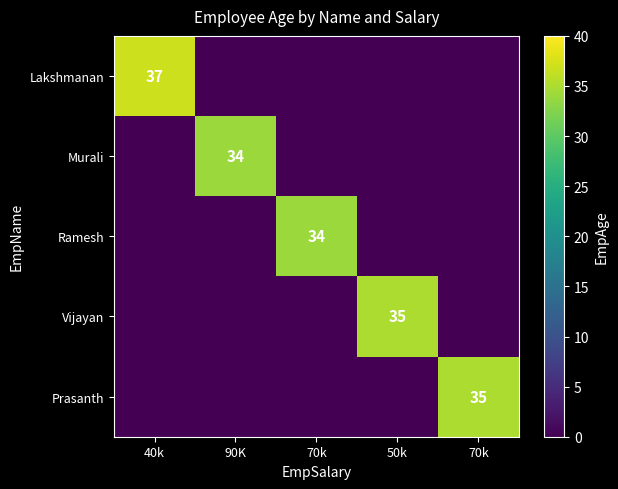

At which category is the sum across all series the highest?

40k